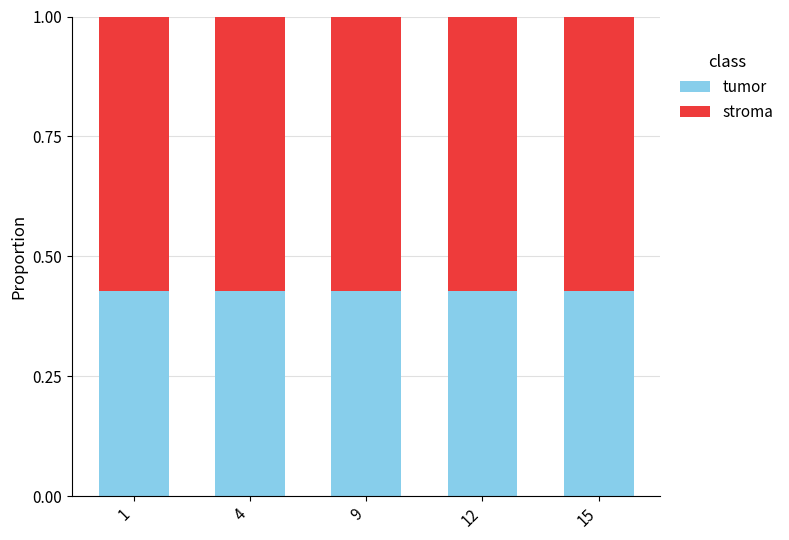

Count the tumor values in the range 0 to 1.

5